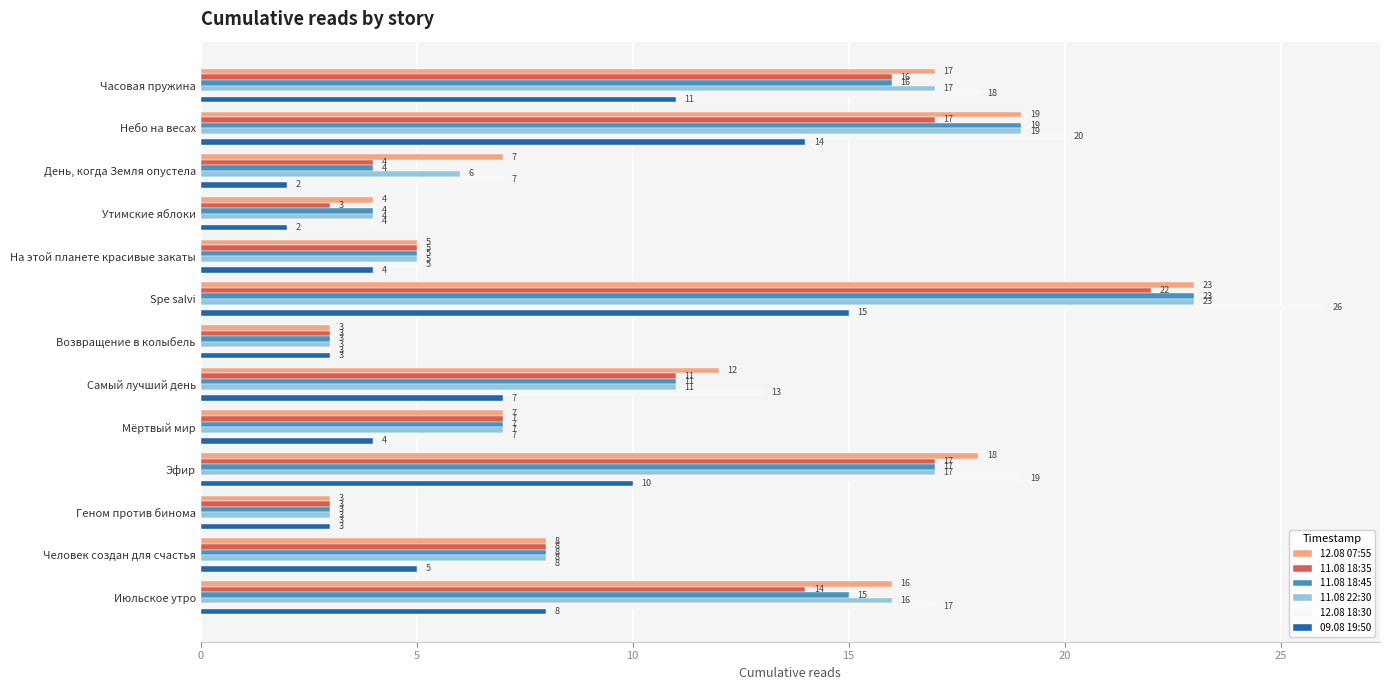

What is the difference between the highest and lowest values at Эфир?

9